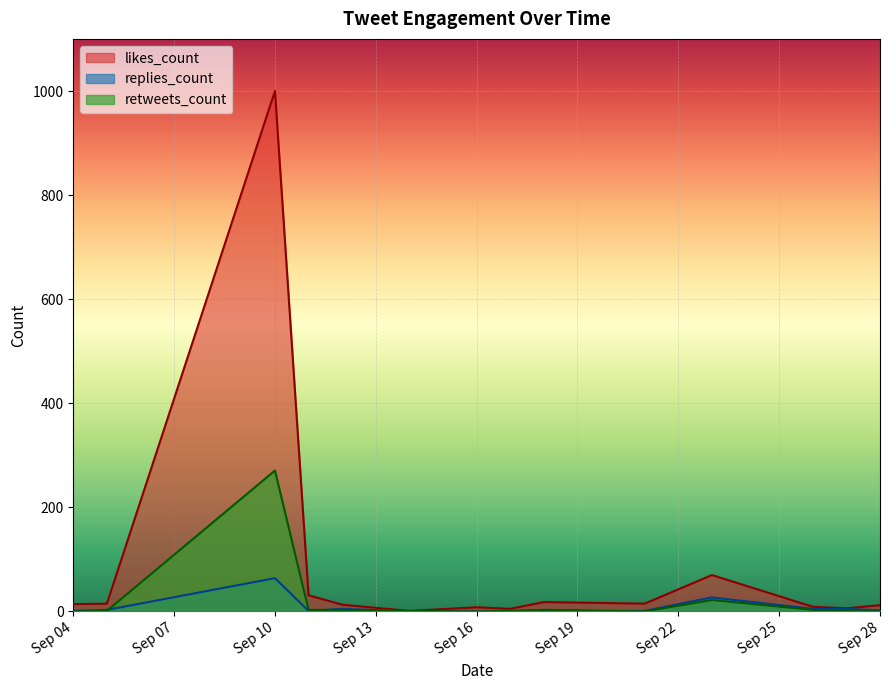

What is the value of the retweets_count point at the 3rd from the left?

271